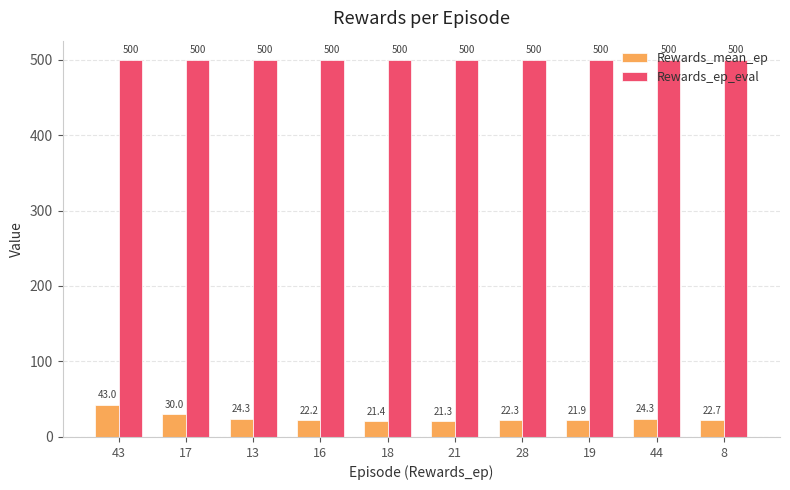

Does the chart contain stacked bars?

No